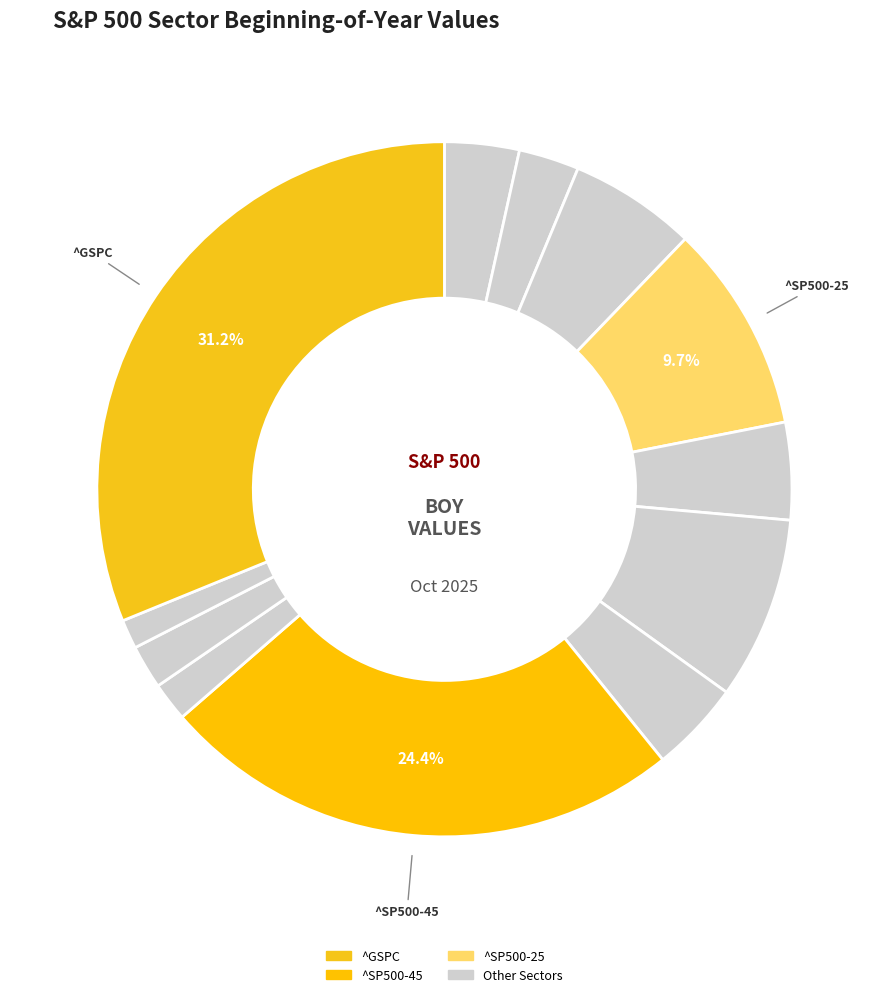

How many slices are in this pie chart?

12